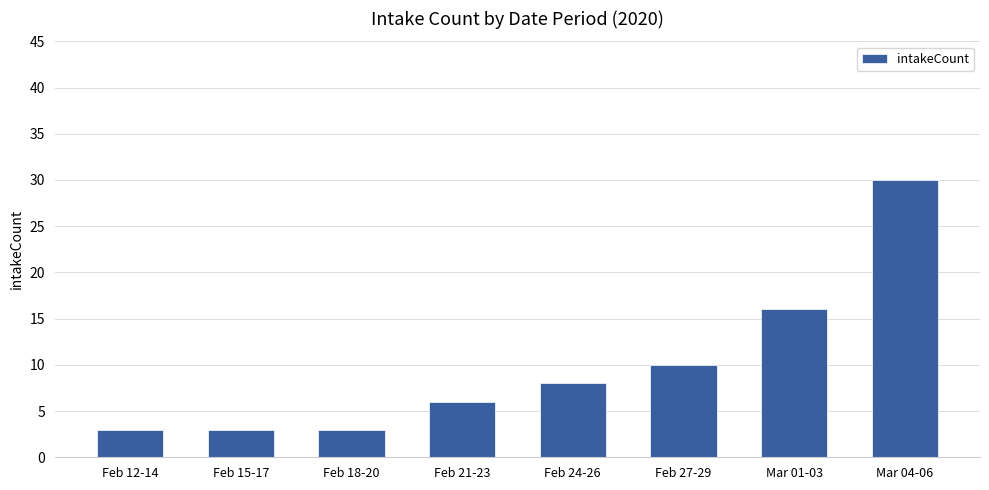

Which label corresponds to the largest value in the chart?

Mar 04-06